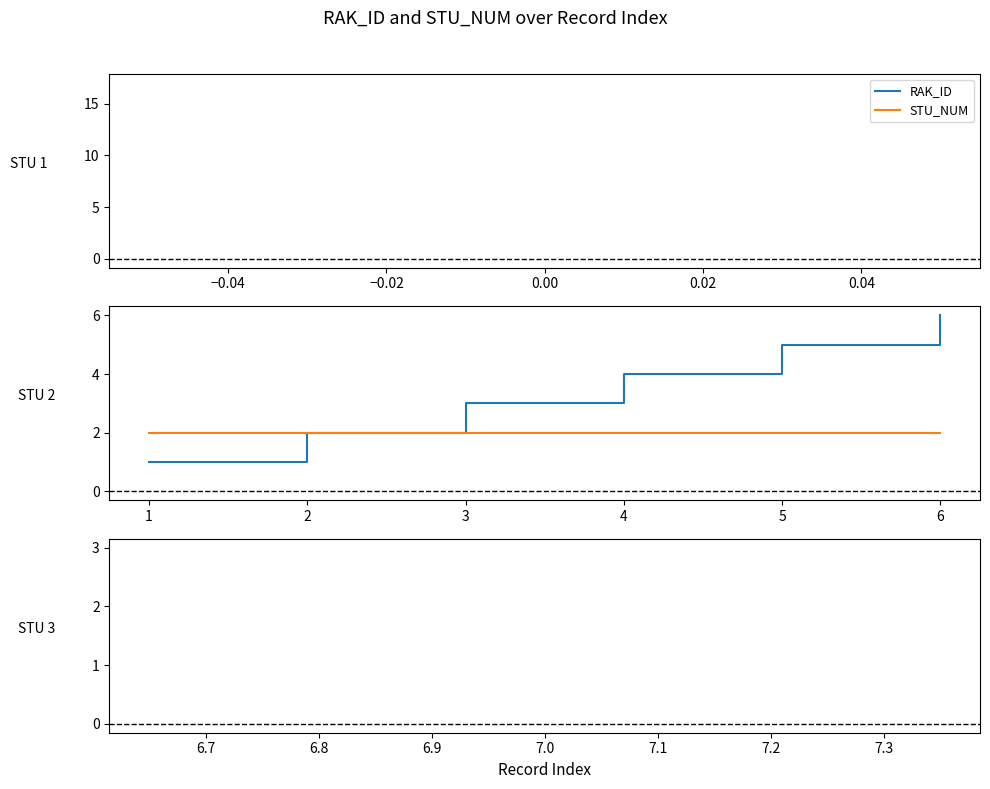

At which category is the sum across all series the highest?

6